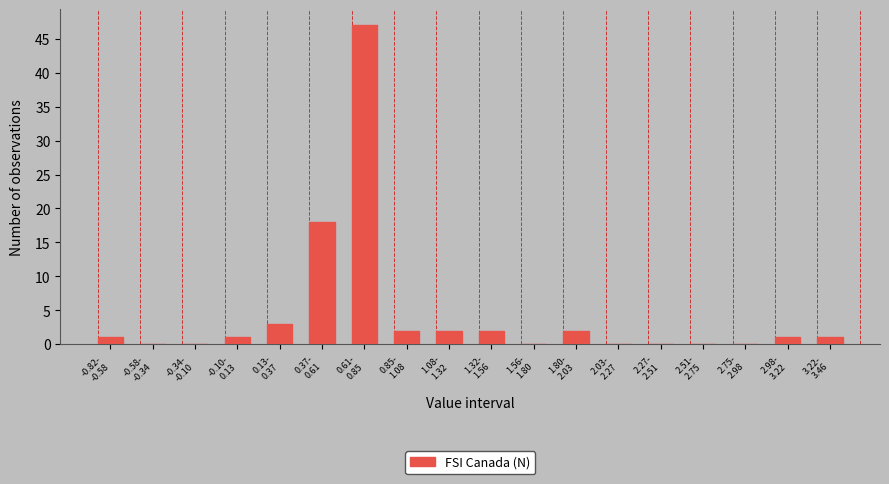

What is the greatest value displayed?

47